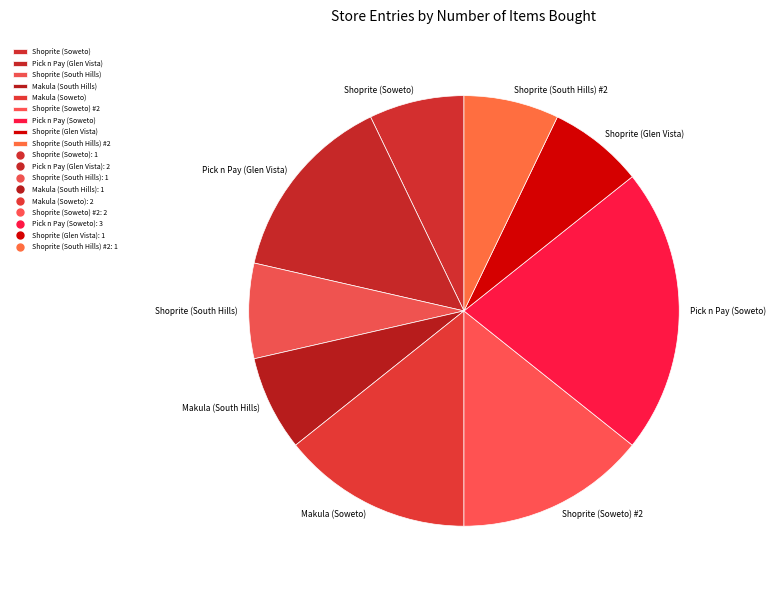

Which slice is the largest?

Pick n Pay (Soweto)